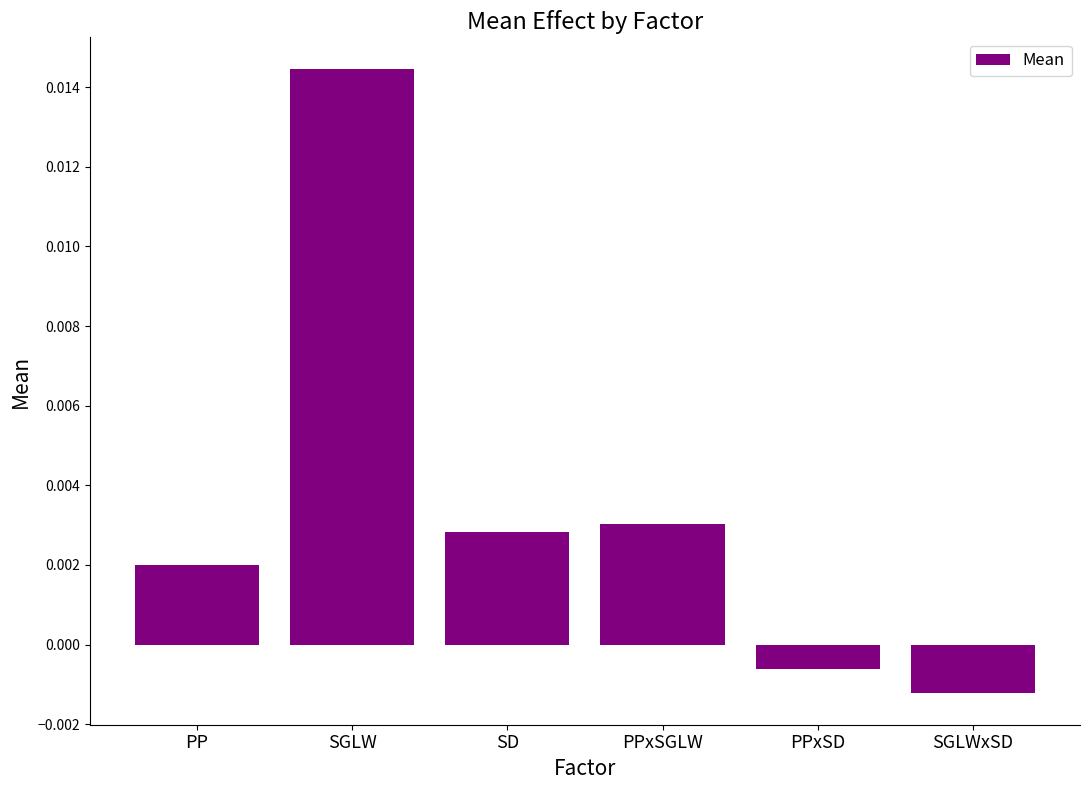

What is the label of the 5th bar from the left?

PPxSD